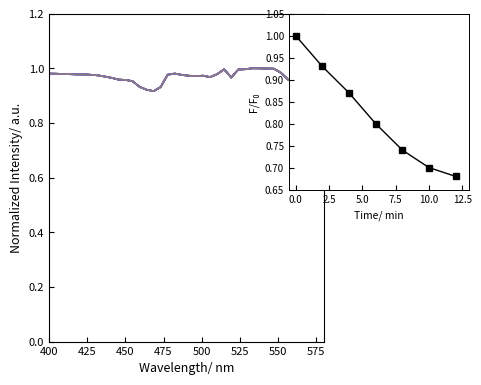

What is the difference between the maximum and minimum values?

0.2